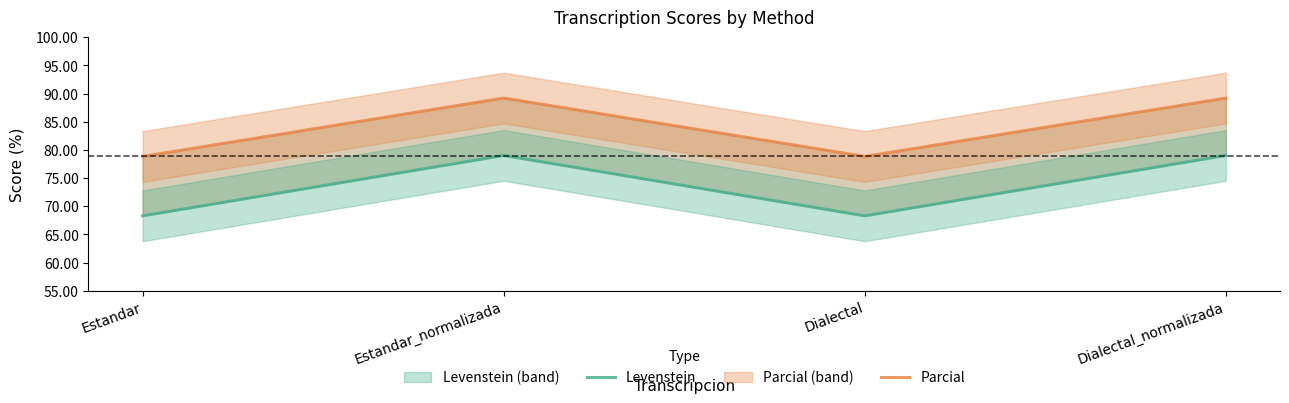

At which label does Levenstein reach its peak?

Estandar_normalizada